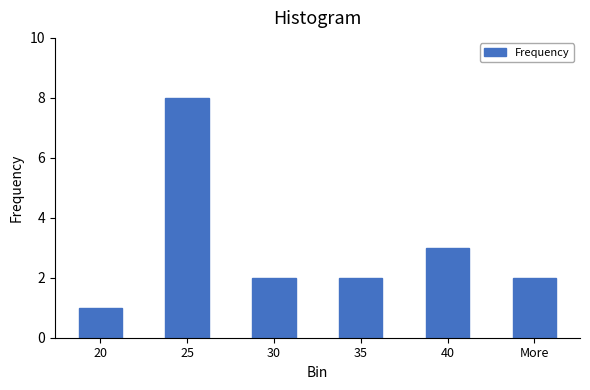

Reading left to right, what are all the values shown in this chart?

20=1	25=8	30=2	35=2	40=3	More=2